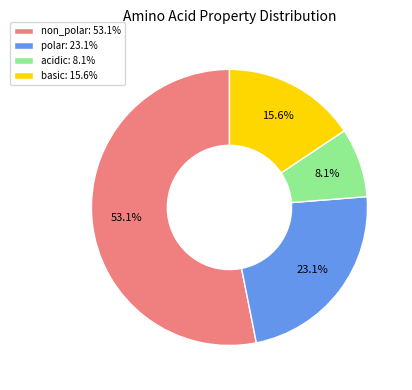

To the nearest percent, what is the combined percentage of polar and non_polar?

76%